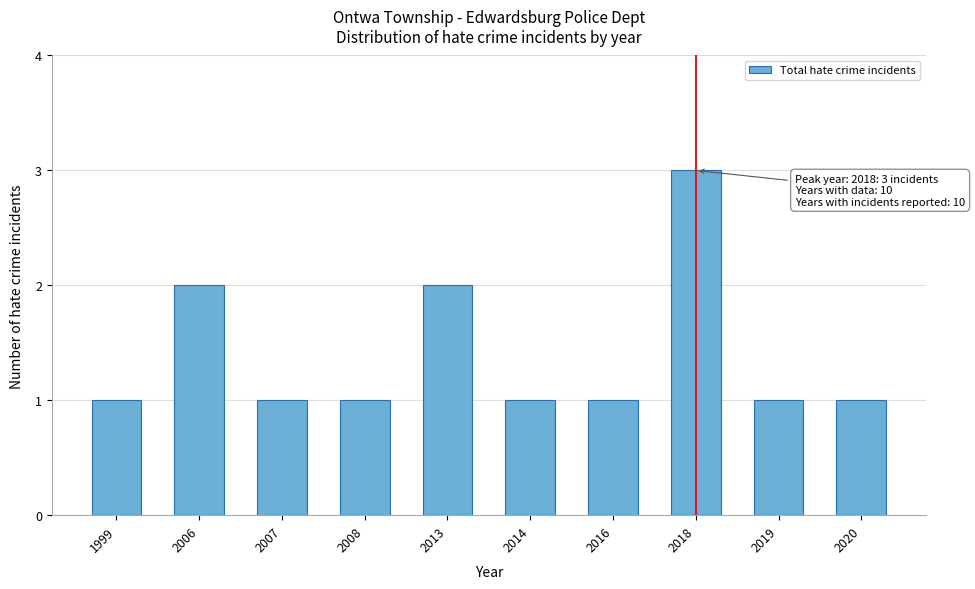

Reading left to right, list all the values displayed in this chart.

1	2	1	1	2	1	1	3	1	1